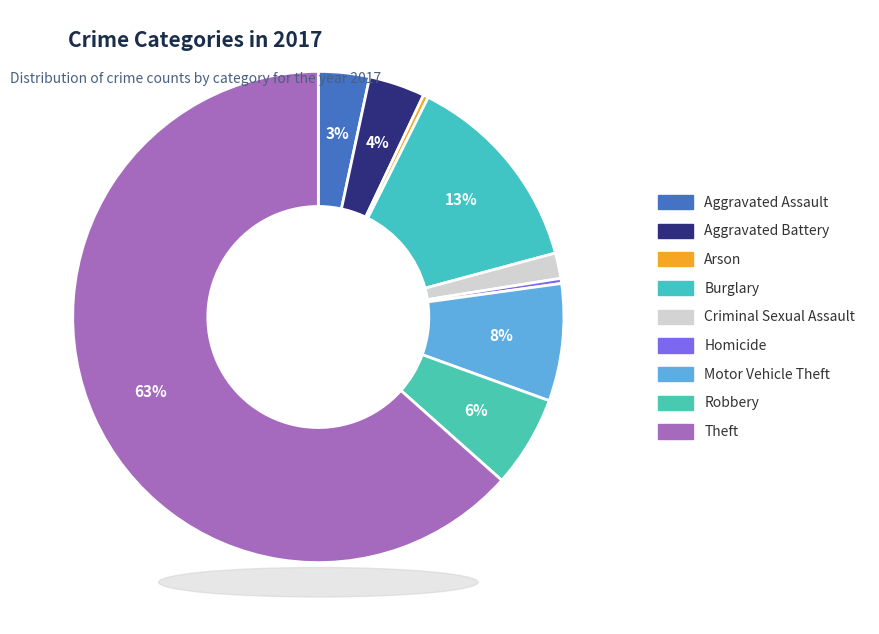

To the nearest percent, what is the average slice percentage?

11%